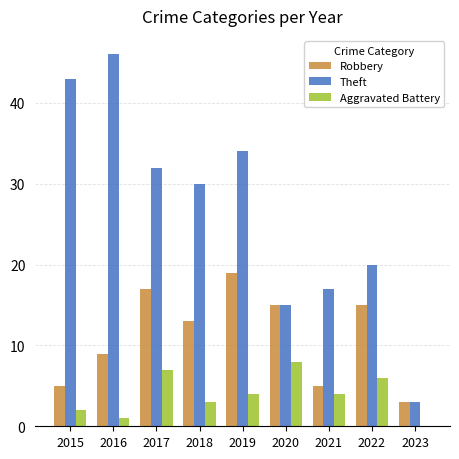

What is the average value of the Theft series?

27